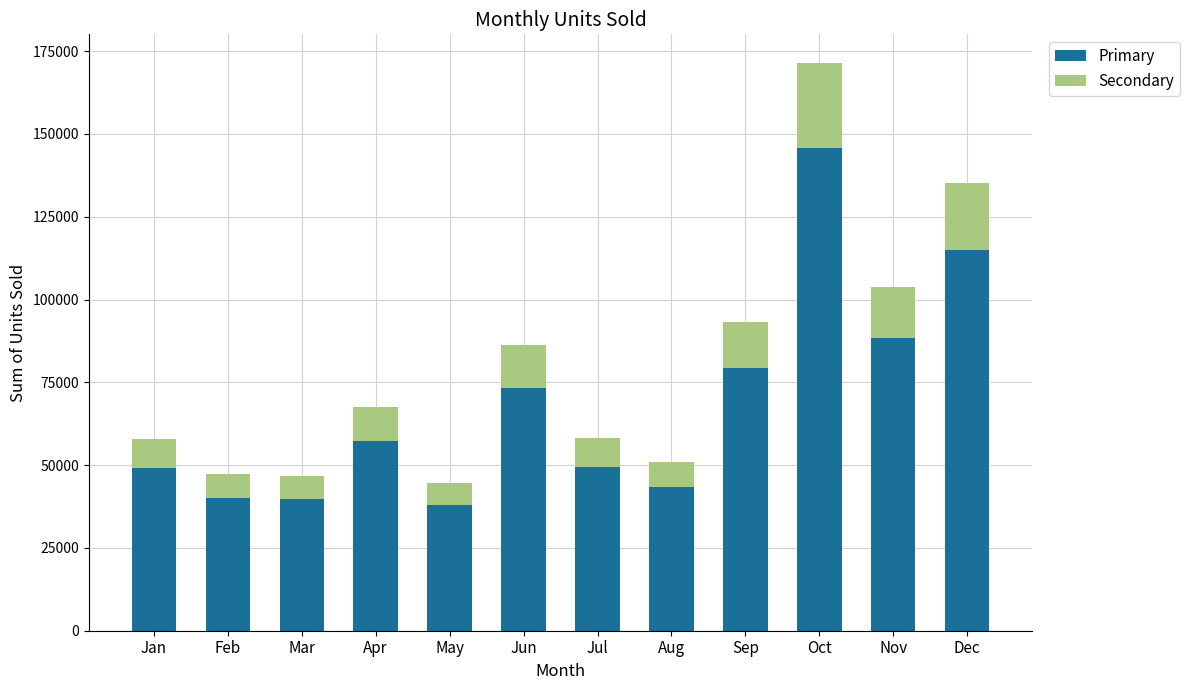

What are all the series names shown in the legend?

Primary, Secondary